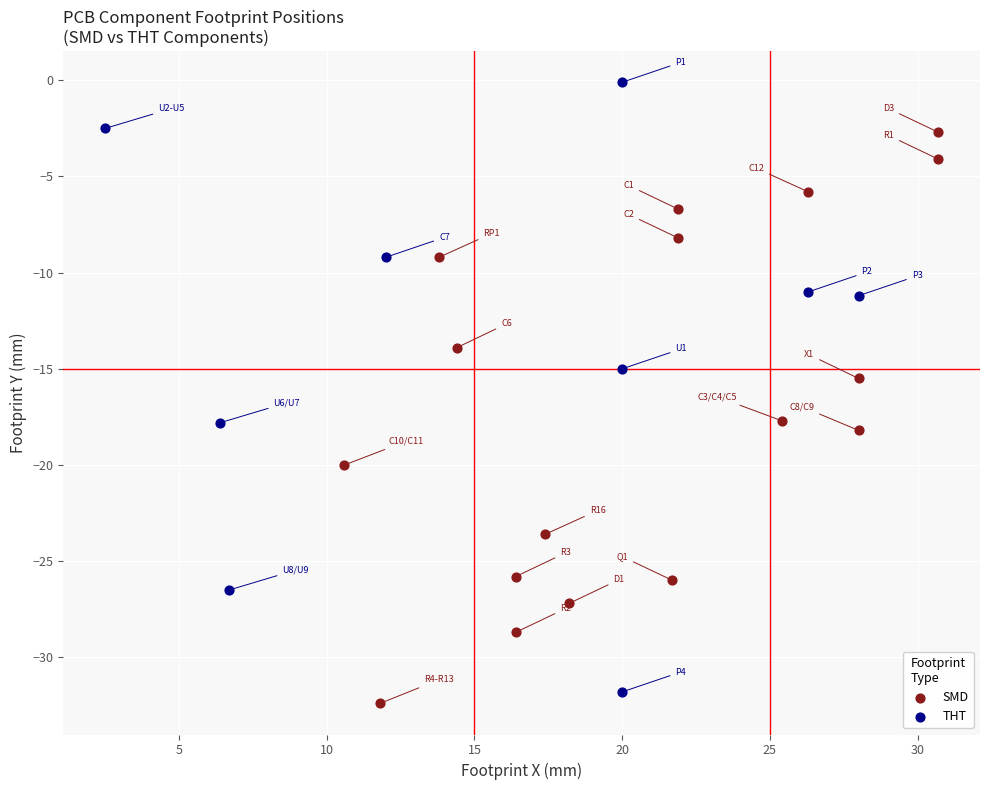

Which series contains the highest Y value?

THT